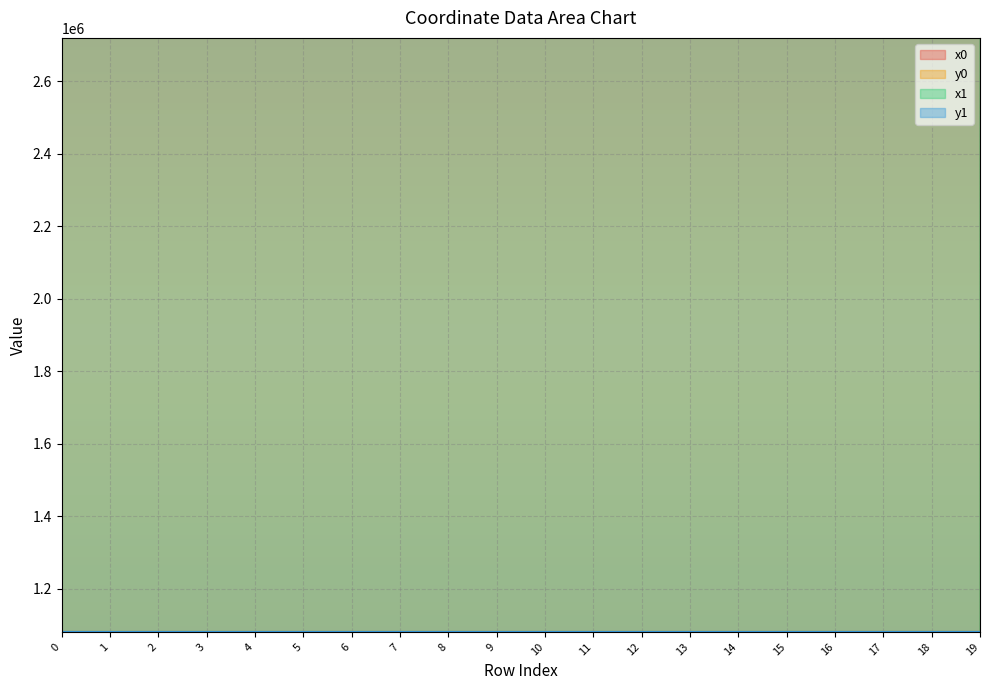

What is the sum of the y1 values at 8 and 14?

2160929.5